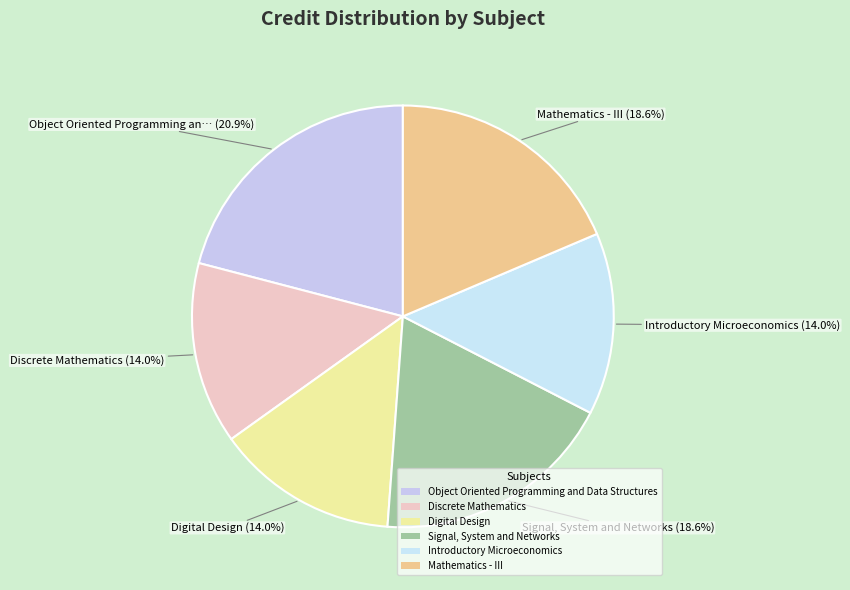

How many slices are in this pie chart?

6